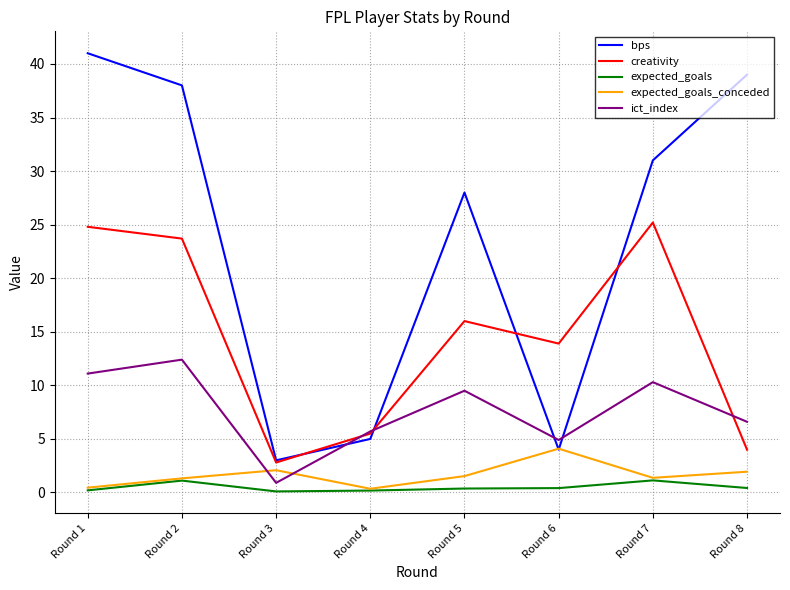

At how many categories does at least one series exceed 10?

6